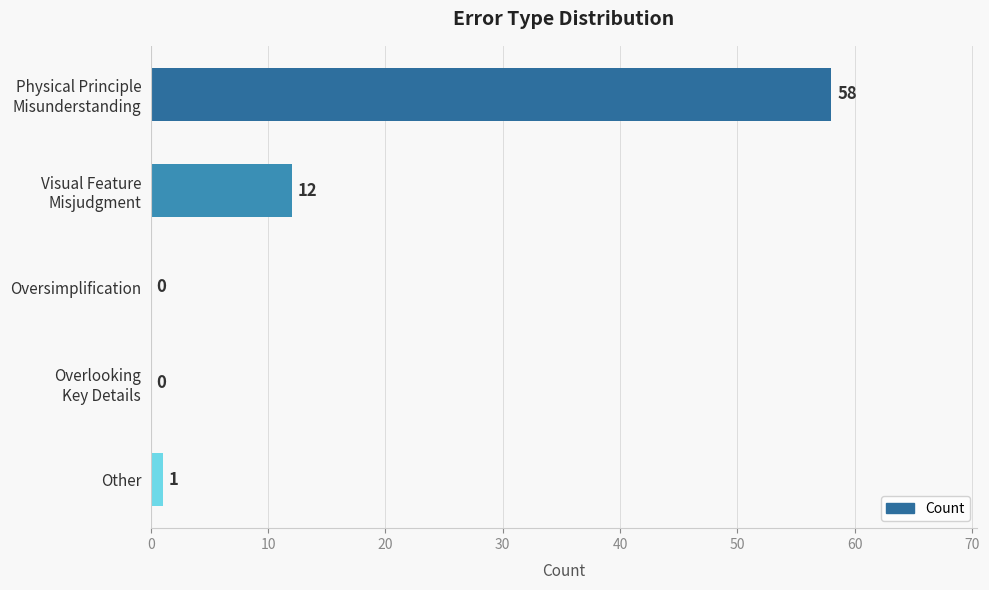

The chart shows a value of -40 at Oversimplification. True or false?

False